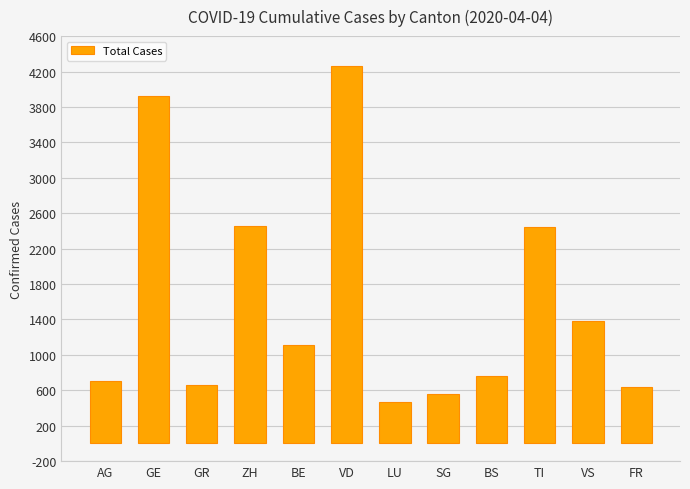

Are the bars grouped side by side (vs. stacked)?

No